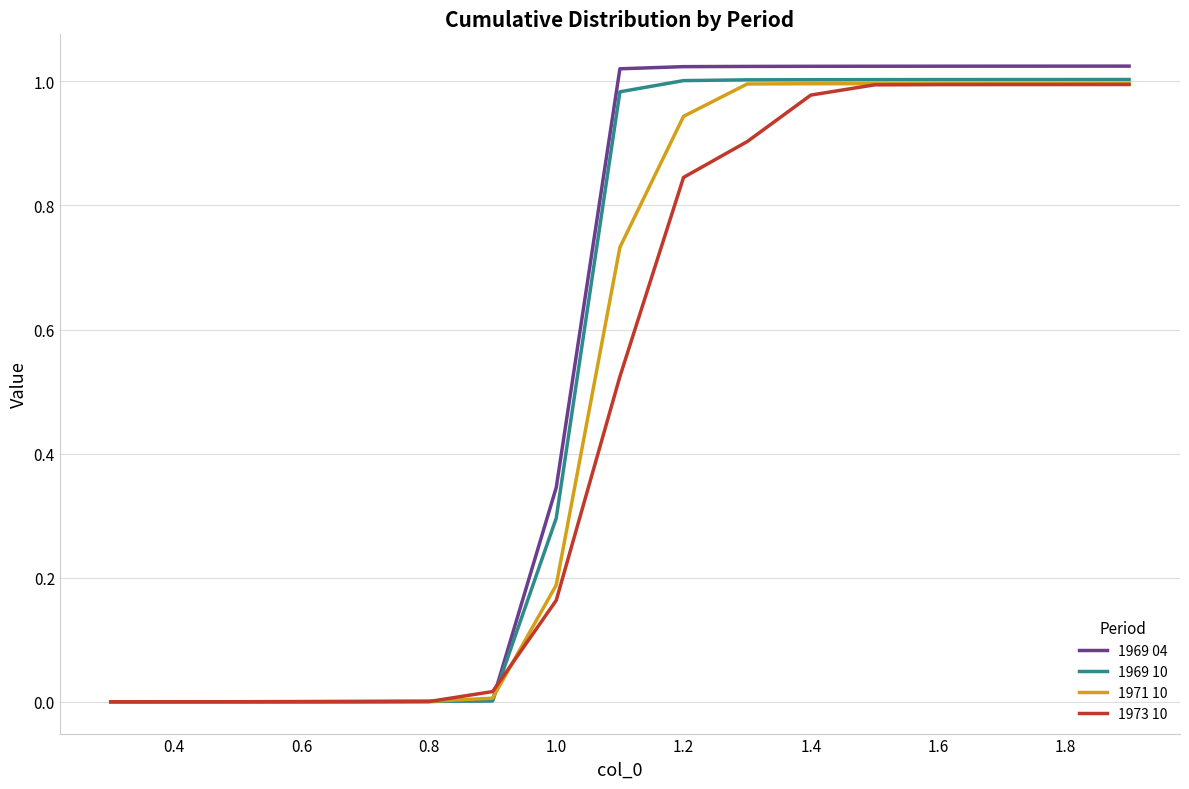

Which series has the largest range (max minus min)?

1969 04